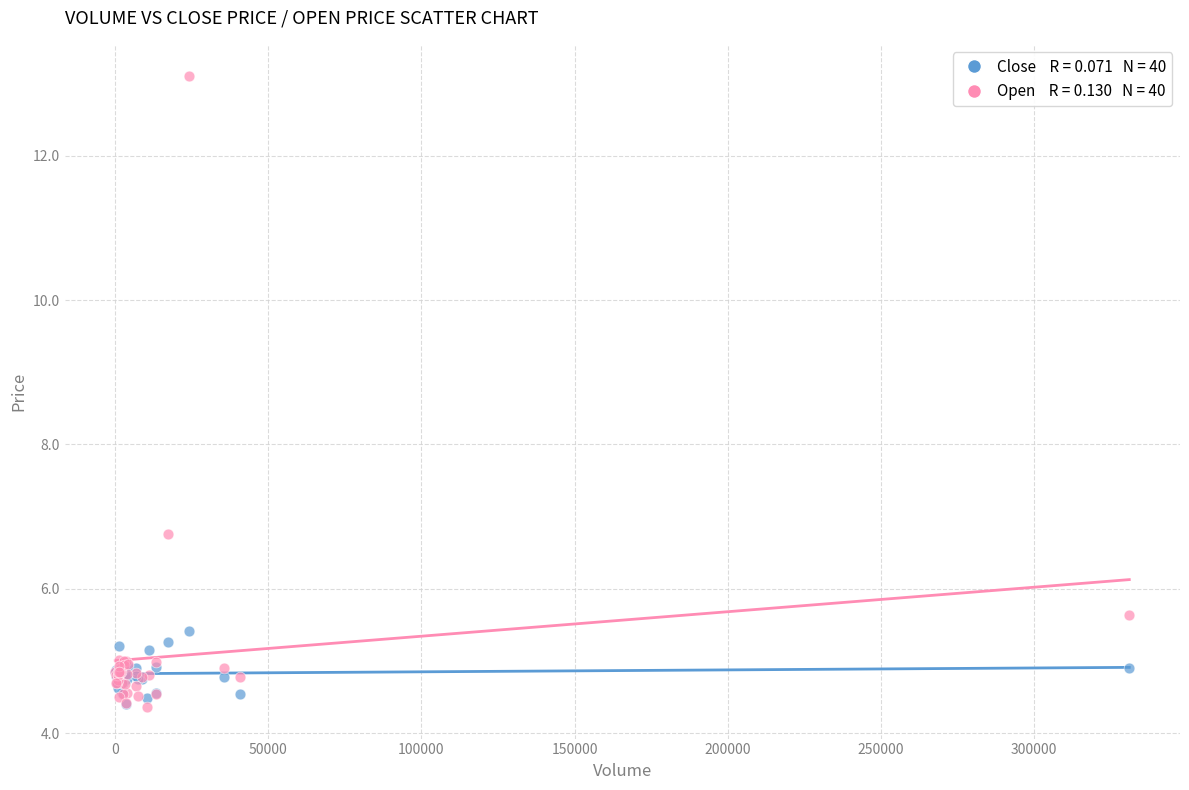

Across all series, what Y value is closest to 8?

6.8